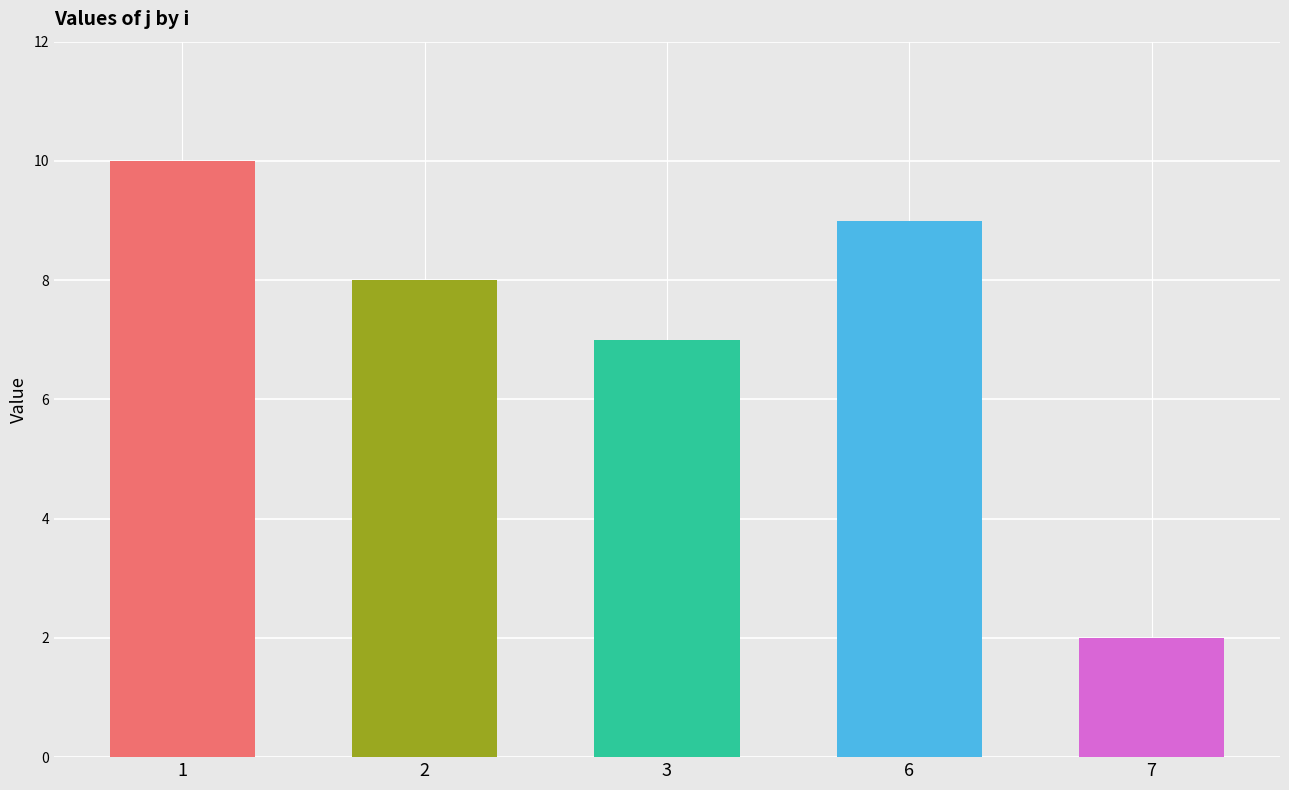

Which has a higher value, 7 or 3?

3